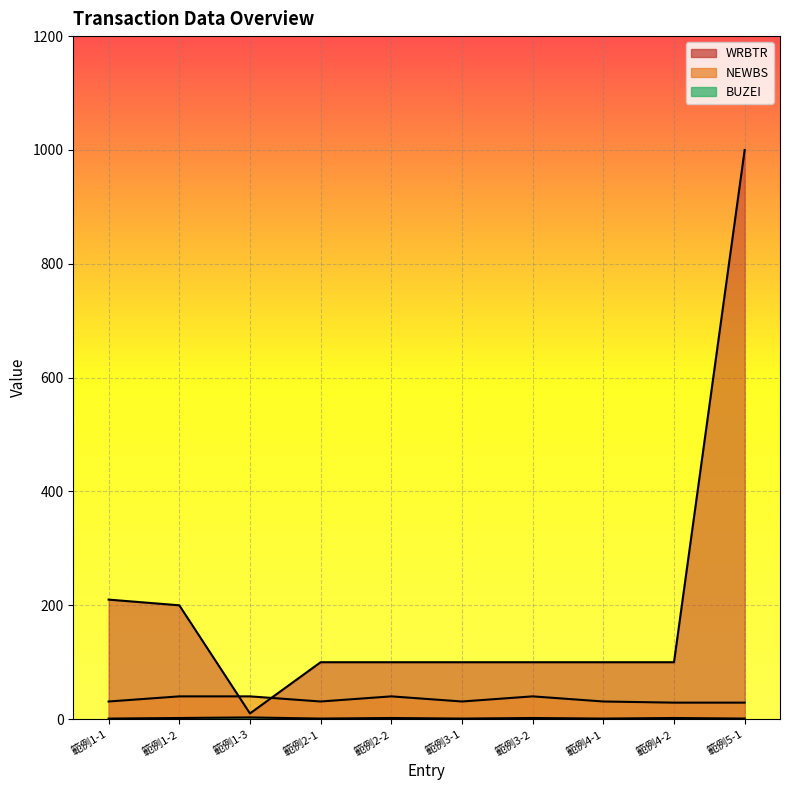

What is the value of the NEWBS point at the 10th from the left?

29